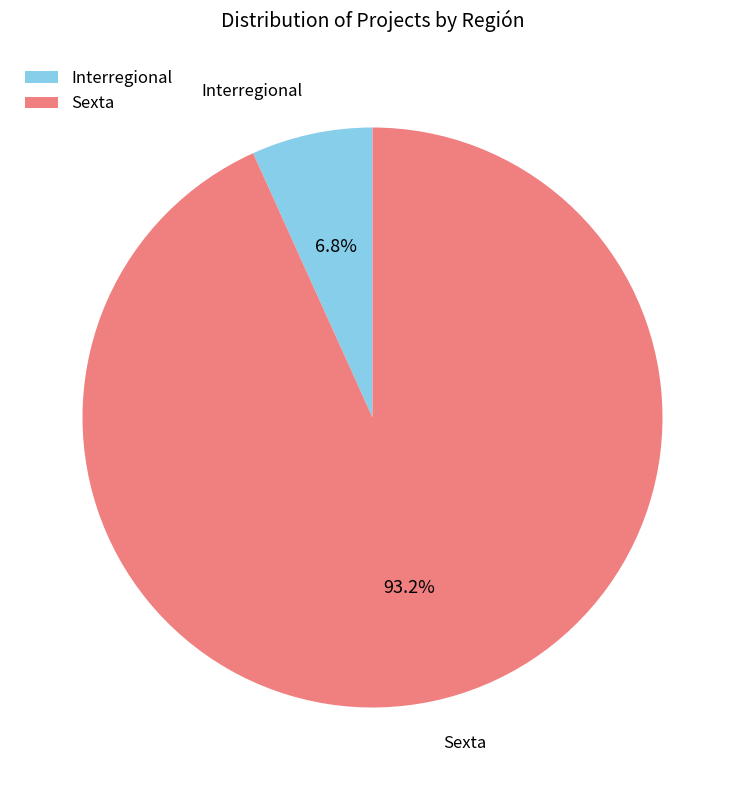

How much of the chart is everything except Sexta?

6.8%